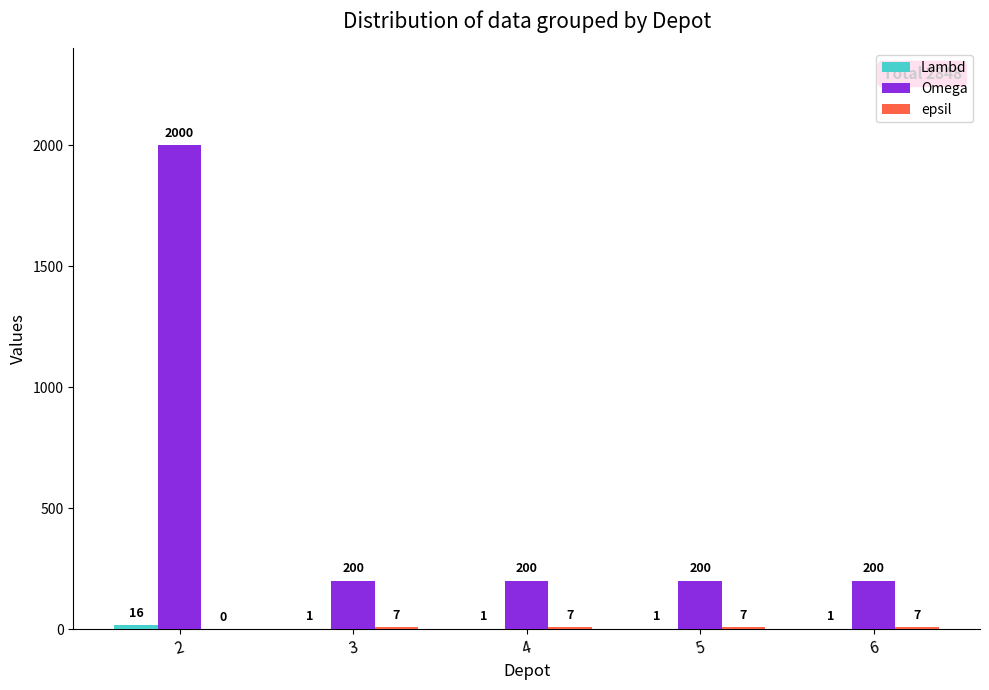

What is the maximum value shown in the chart?

2000